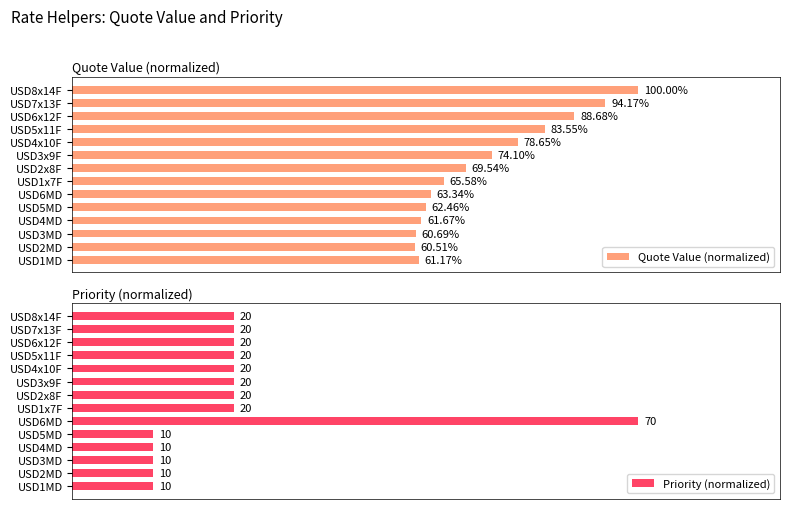

Which series has the largest total across all categories?

Quote Value (normalized)